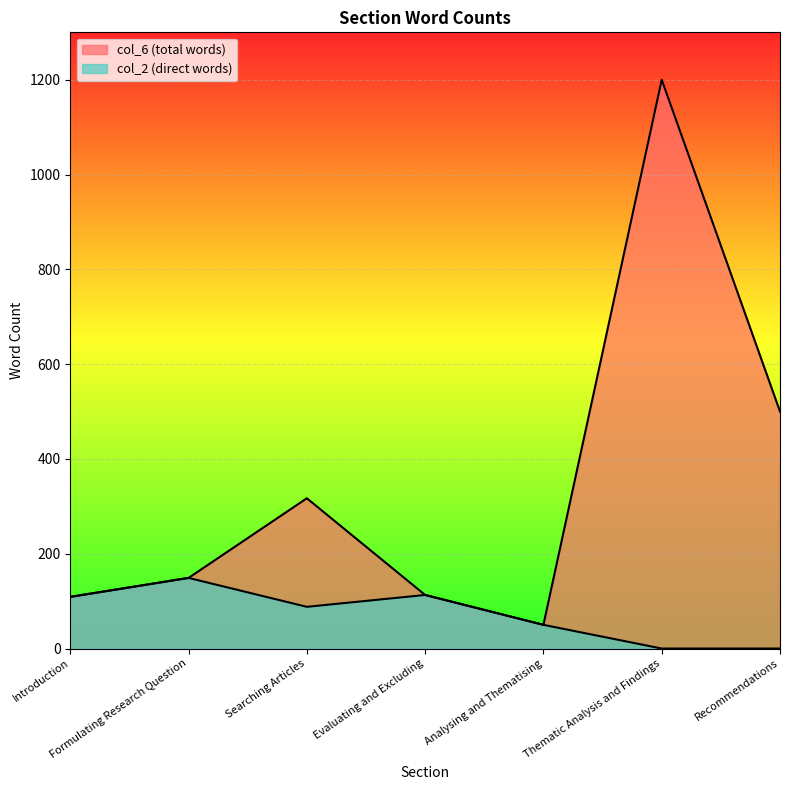

At which label does col_6 reach its peak?

Thematic Analysis and Findings